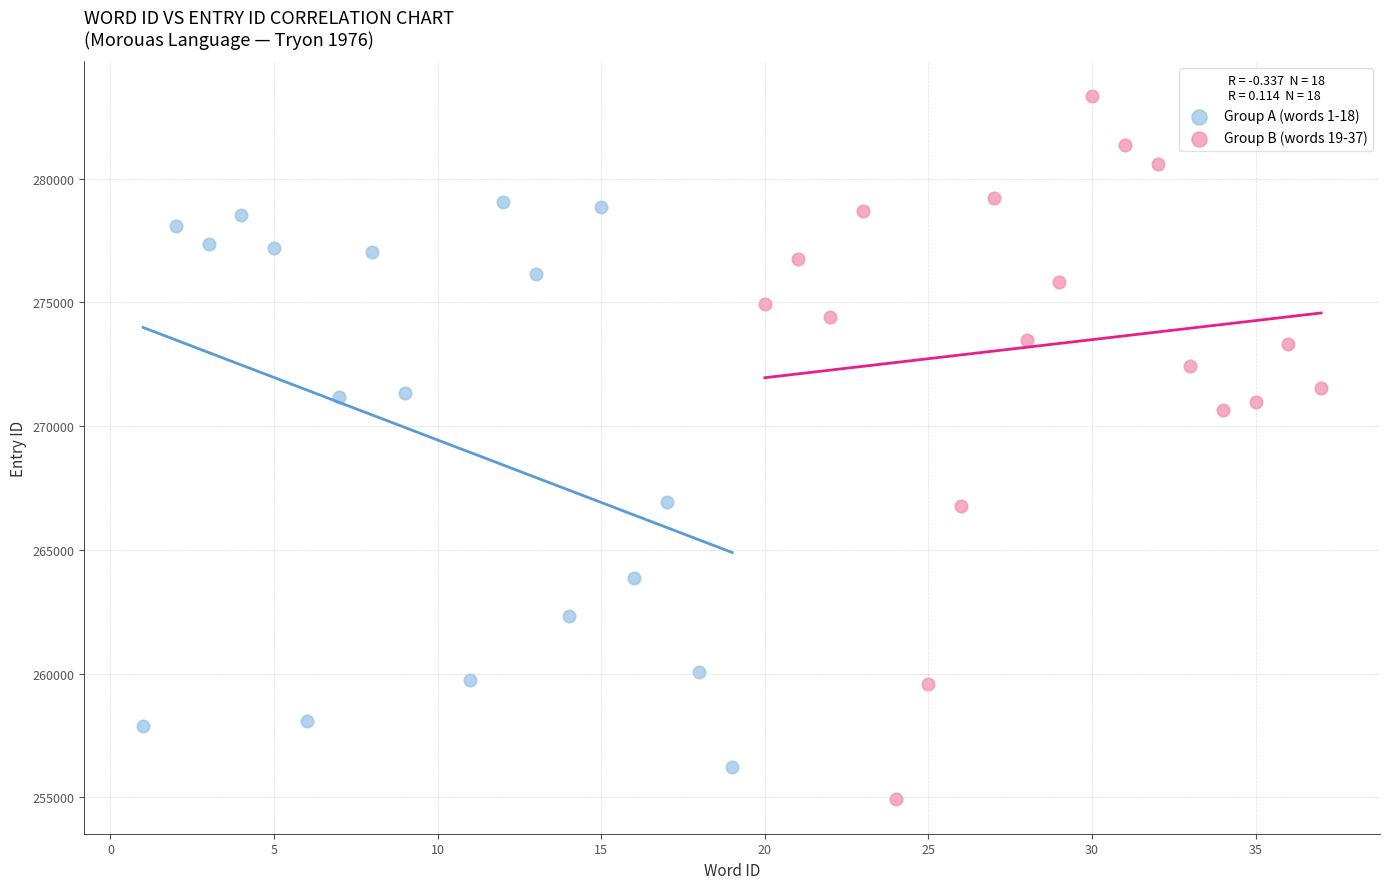

Which series has the largest Y range (max minus min)?

Group B (words 19-37)